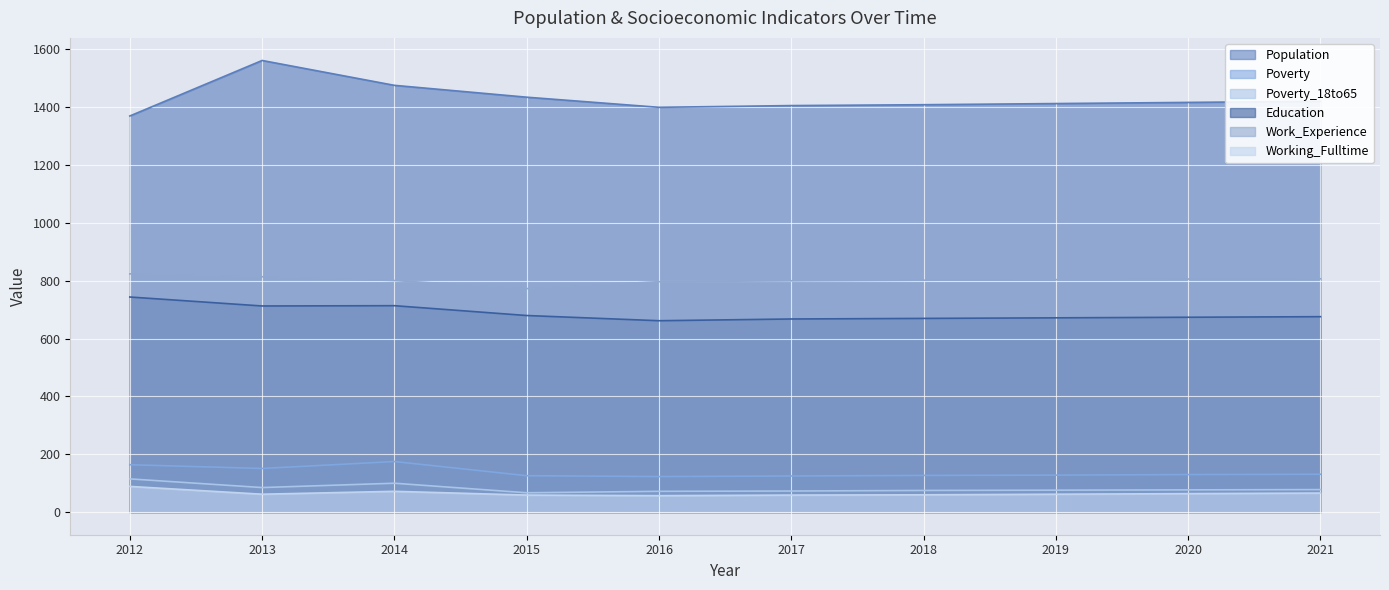

How many distinct data groups are displayed?

6